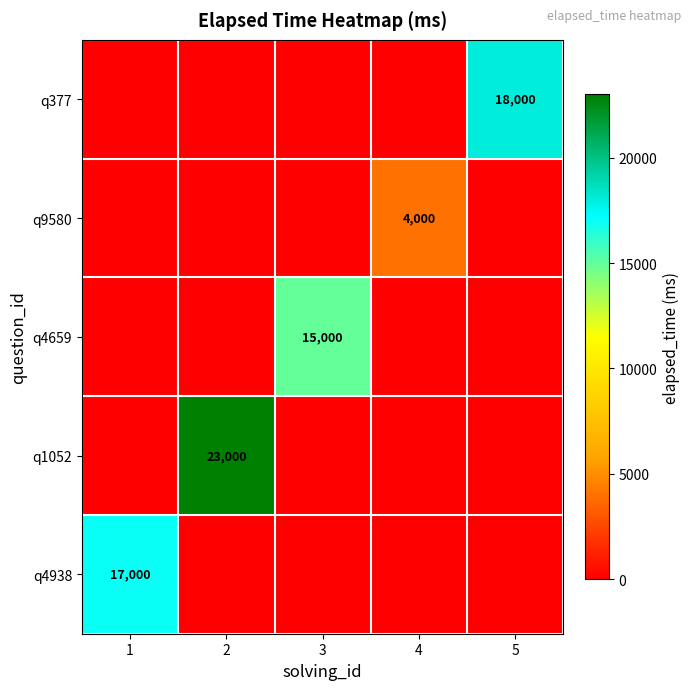

The q377 series shows 11577 at 2. True or false?

False